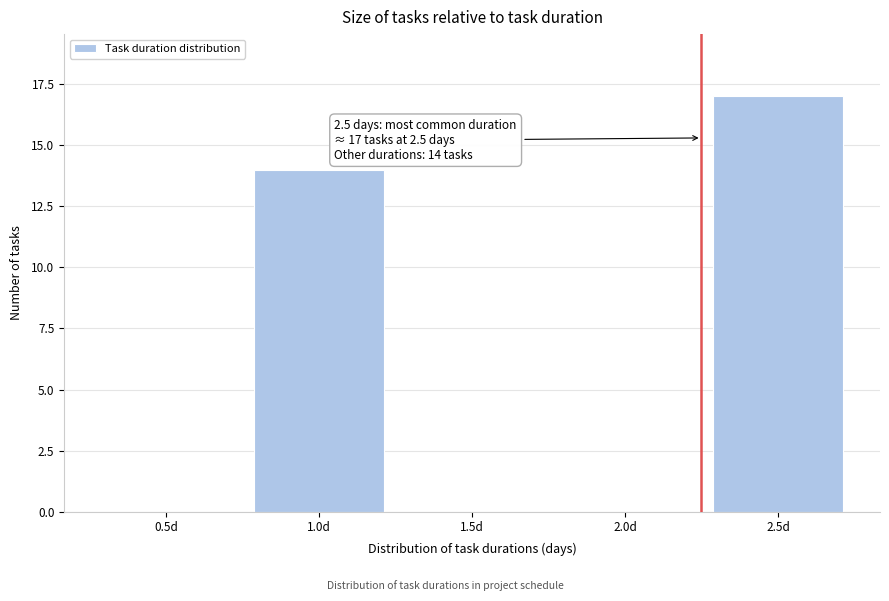

Reading left to right, what are all the values shown in this chart?

0.5d=0	1.0d=14	1.5d=0	2.0d=0	2.5d=17